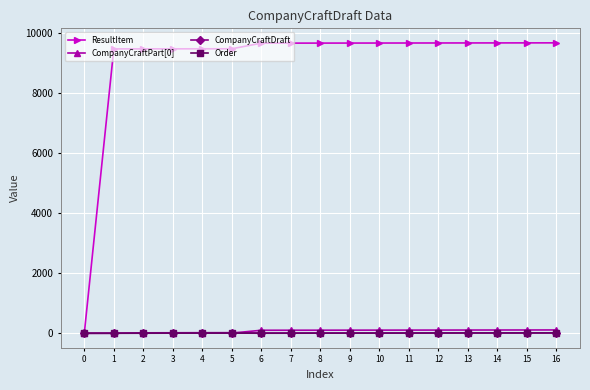

What is the difference between the maximum and minimum values in the CompanyCraftDraft series?

20